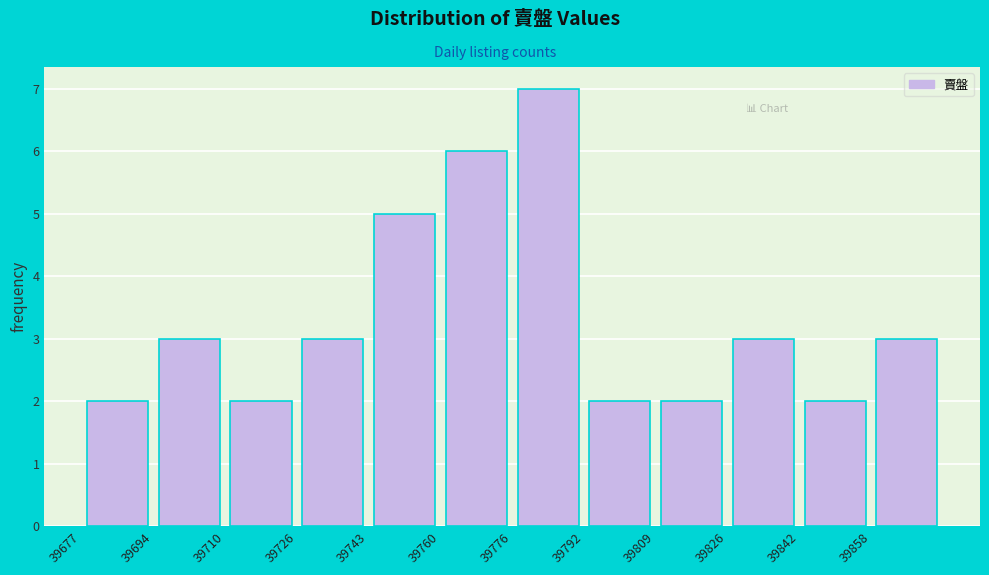

How tall is the bar that spans 39759.5 to 39776.0 on the x-axis? Neither the bar edges nor the heights are printed on the chart, so give them approximately, as read against the axes.

6